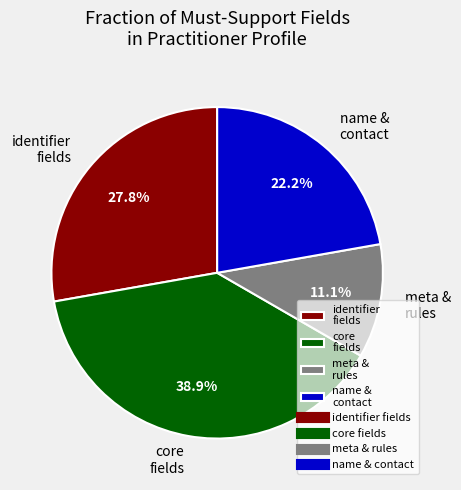

Between name & contact and meta & rules, which is larger?

name & contact